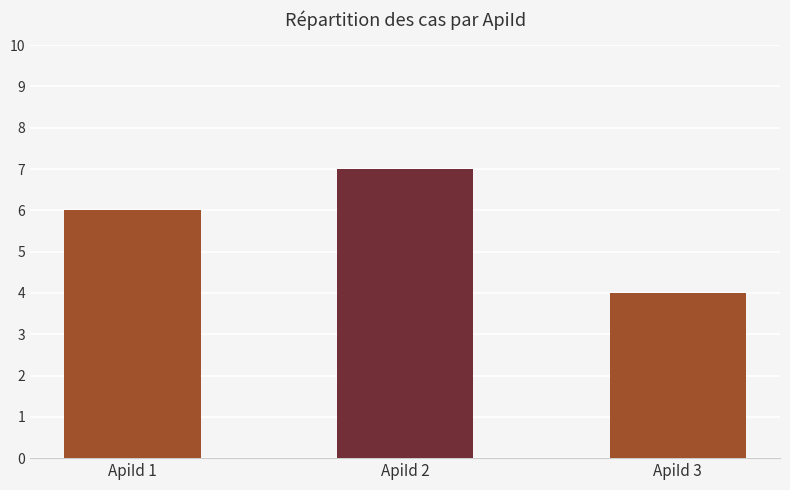

What is the approximate value at ApiId 2?

7